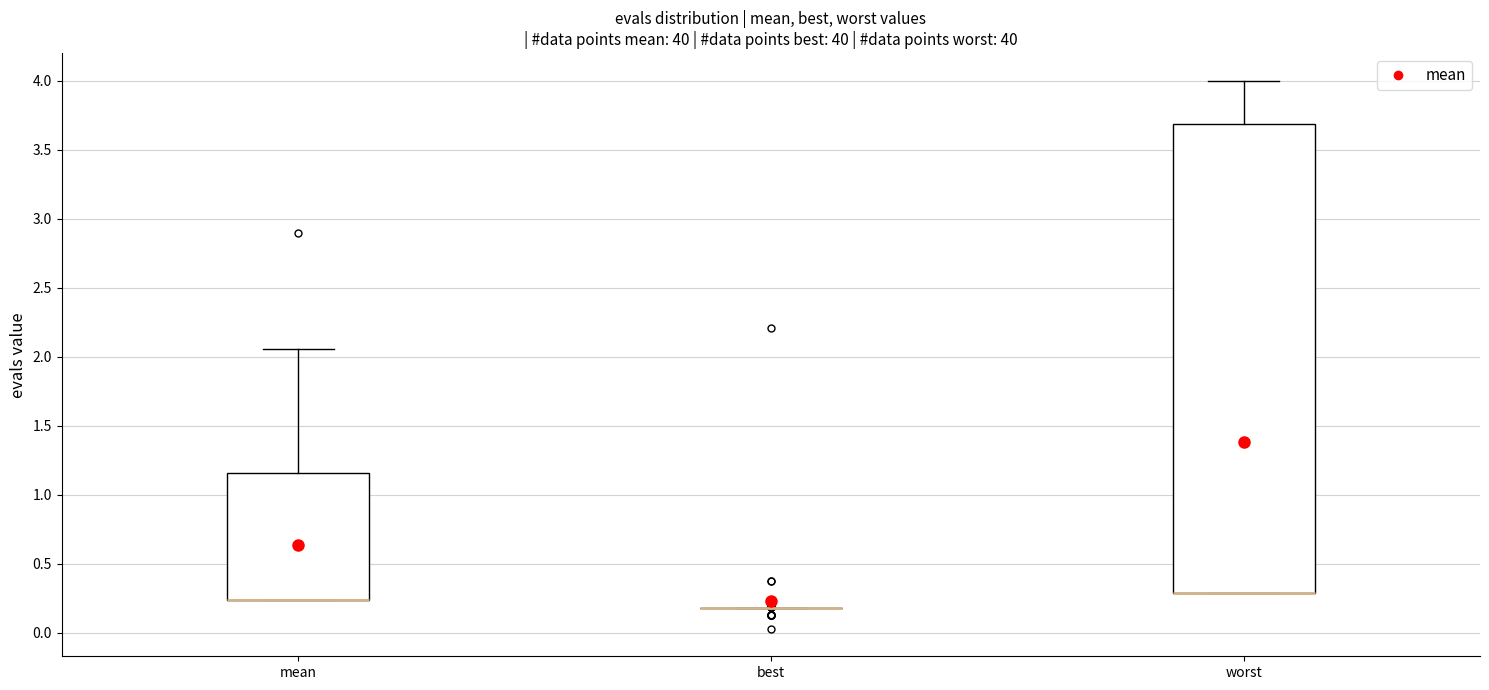

Which box is the tallest, from its lower edge to its upper edge?

worst